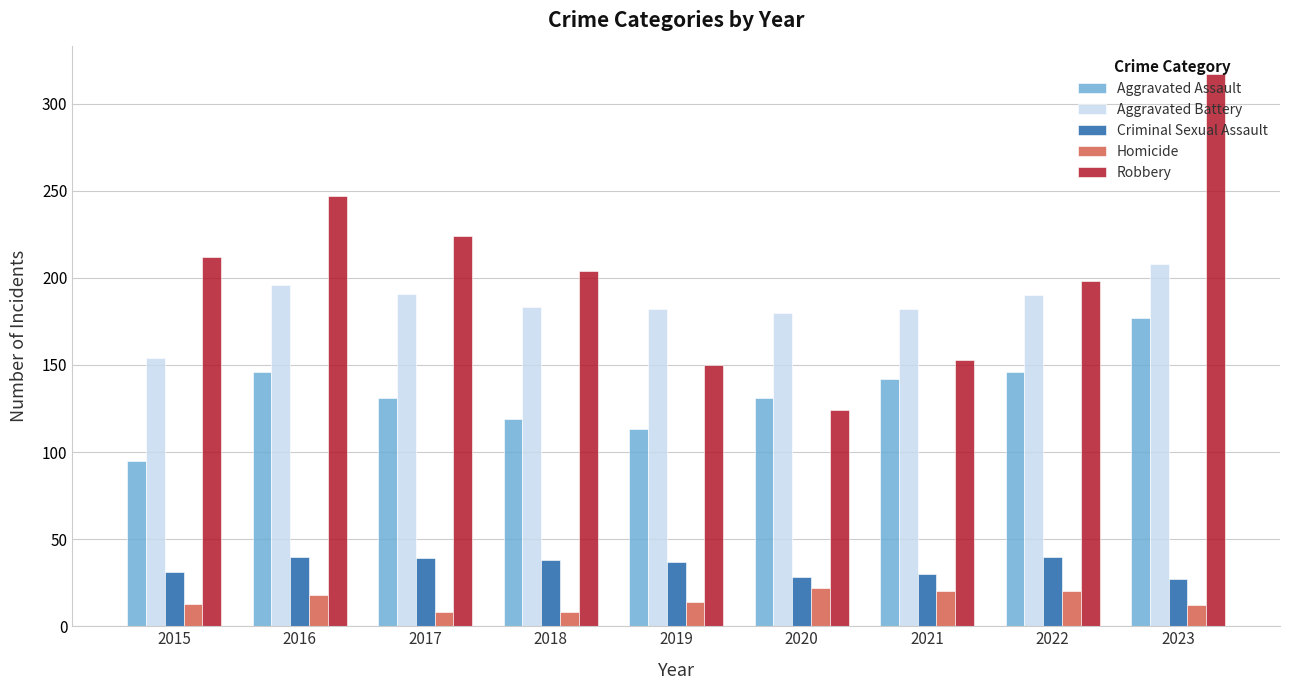

What is the maximum value for Homicide?

22